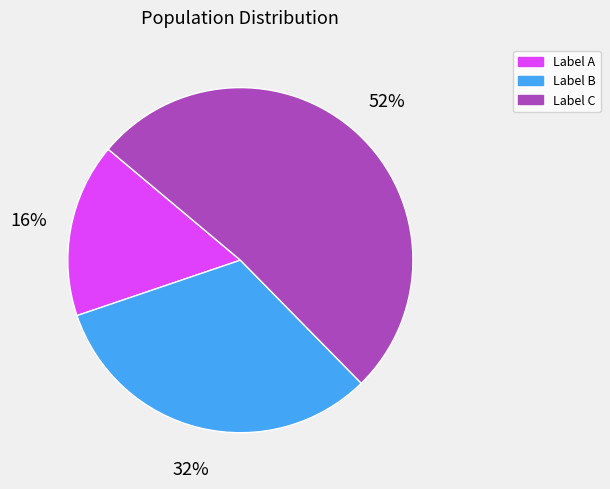

To the nearest percent, what is the average slice percentage?

33%